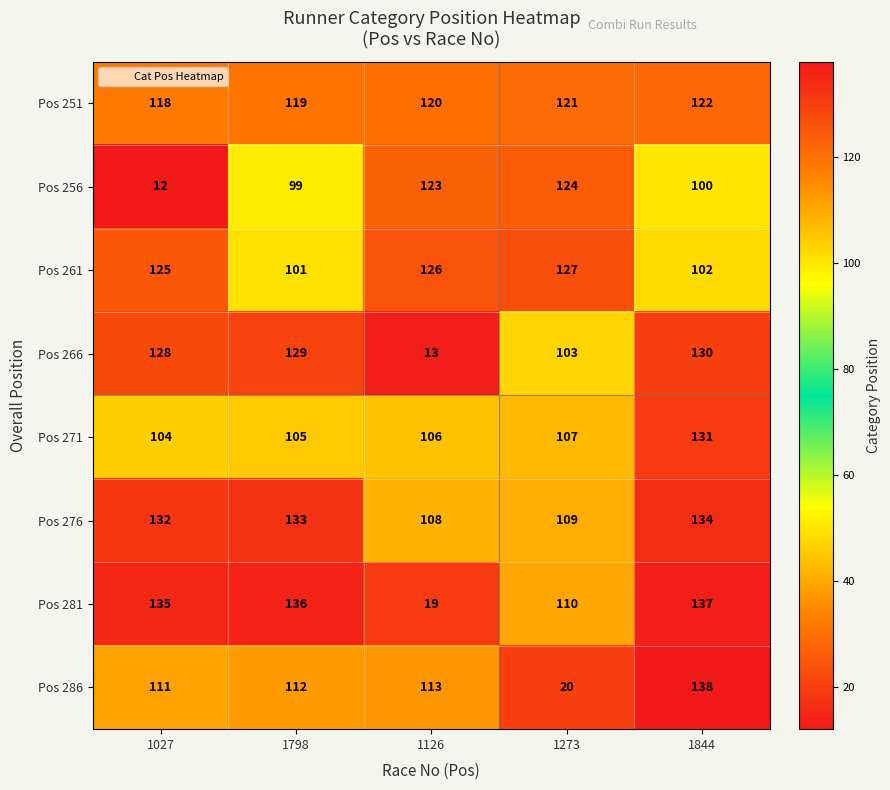

At which category does the chart reach its peak across all series?

1844